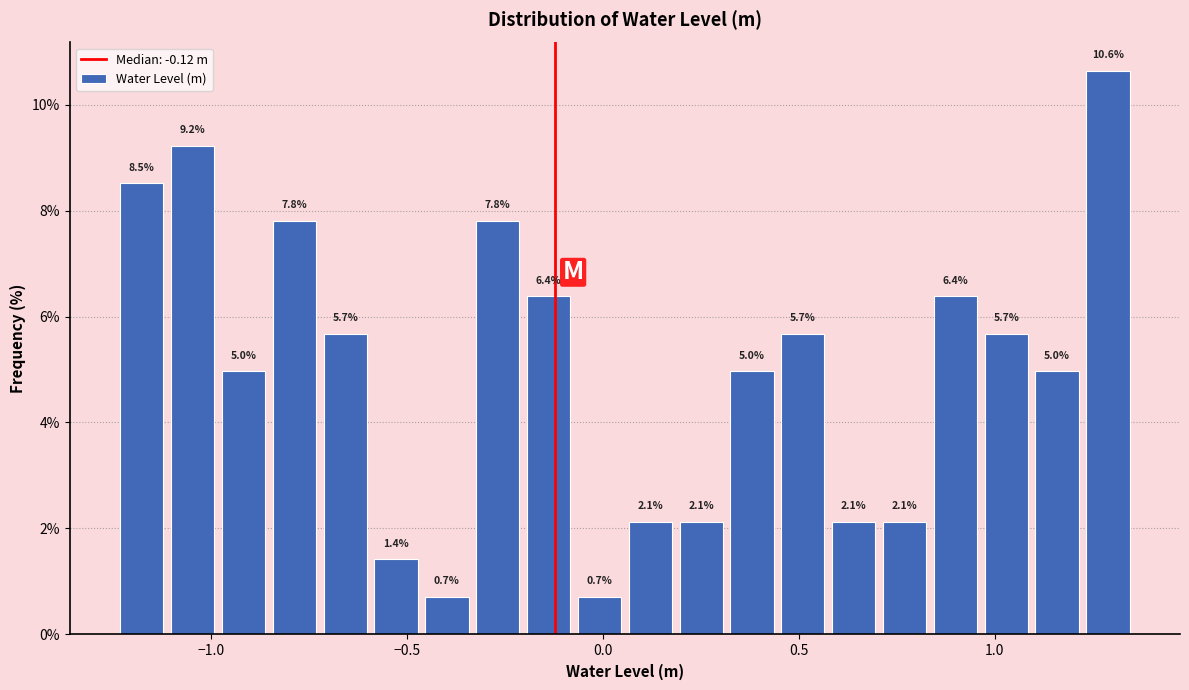

Read against the x-axis, roughly where is the centre of the tallest bar?

1.30